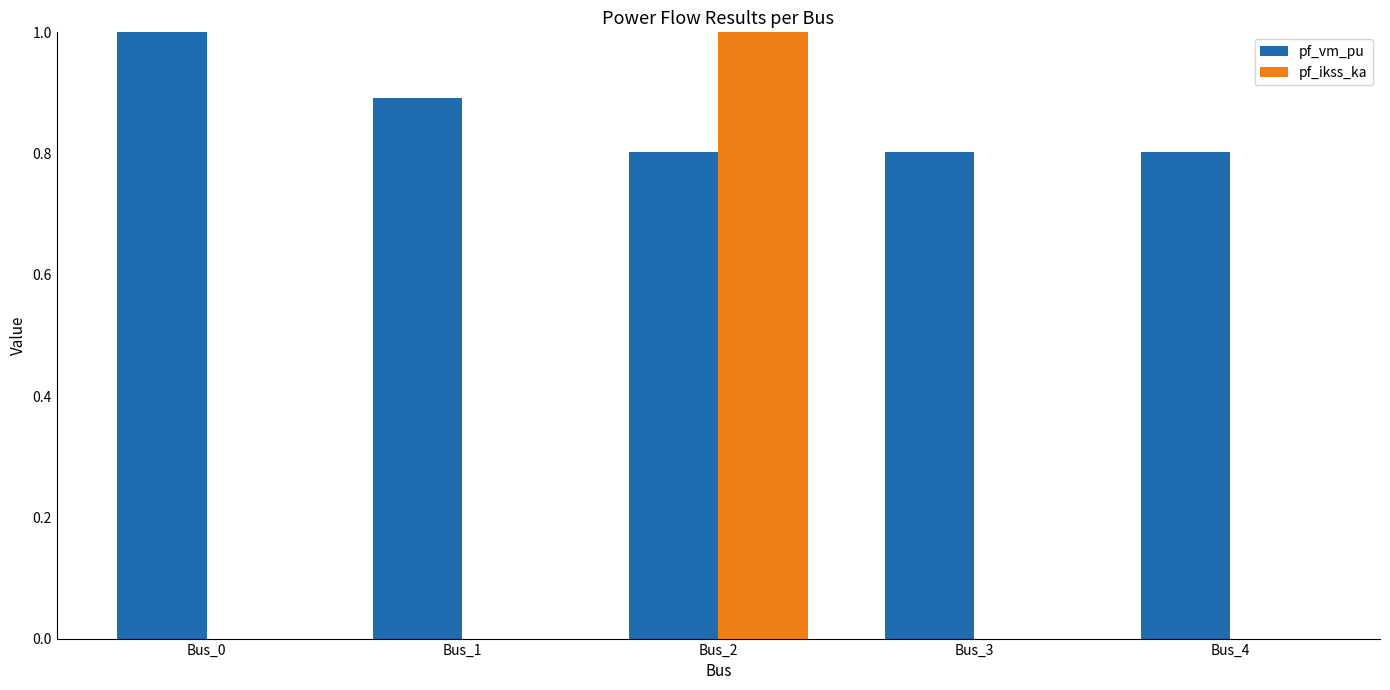

At which category does the chart reach its peak across all series?

Bus_2